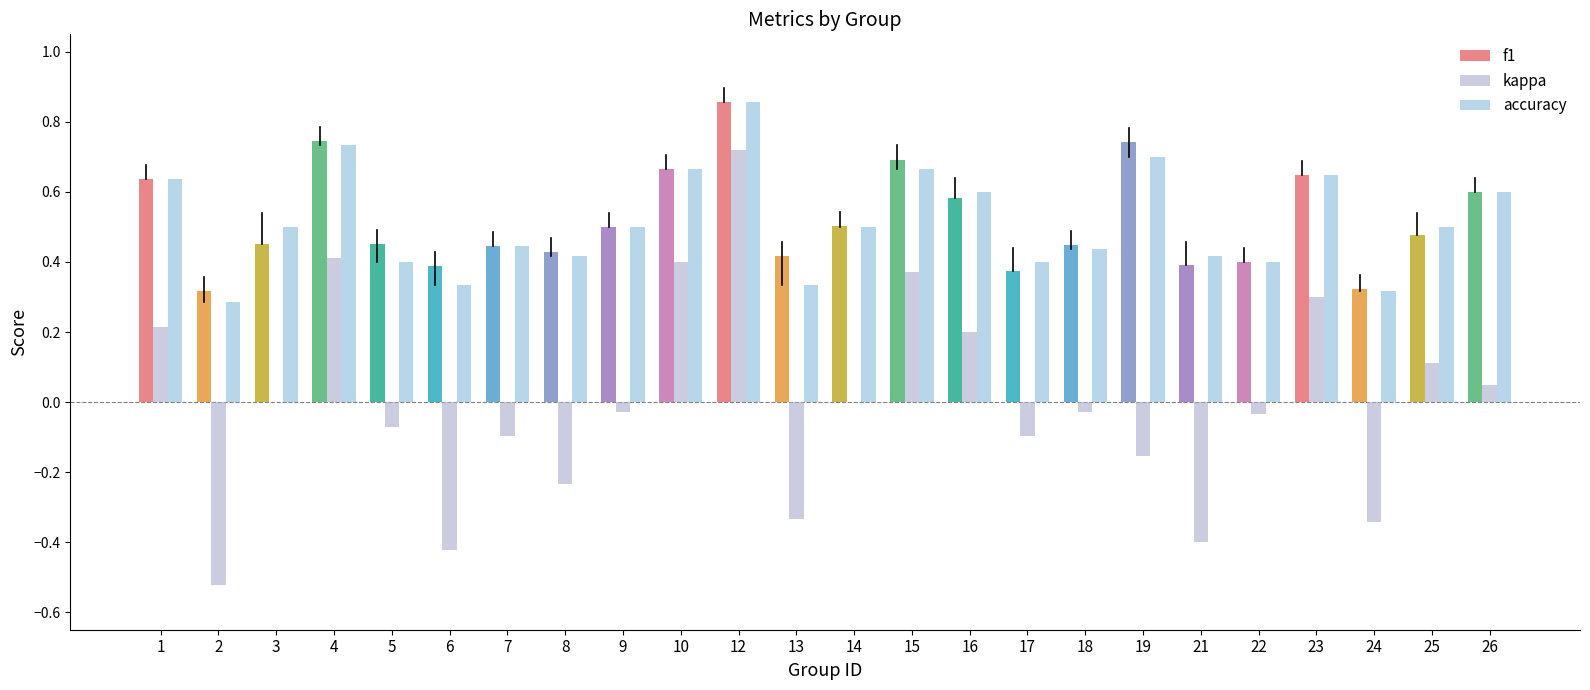

What is the sum of all accuracy values?

12.3